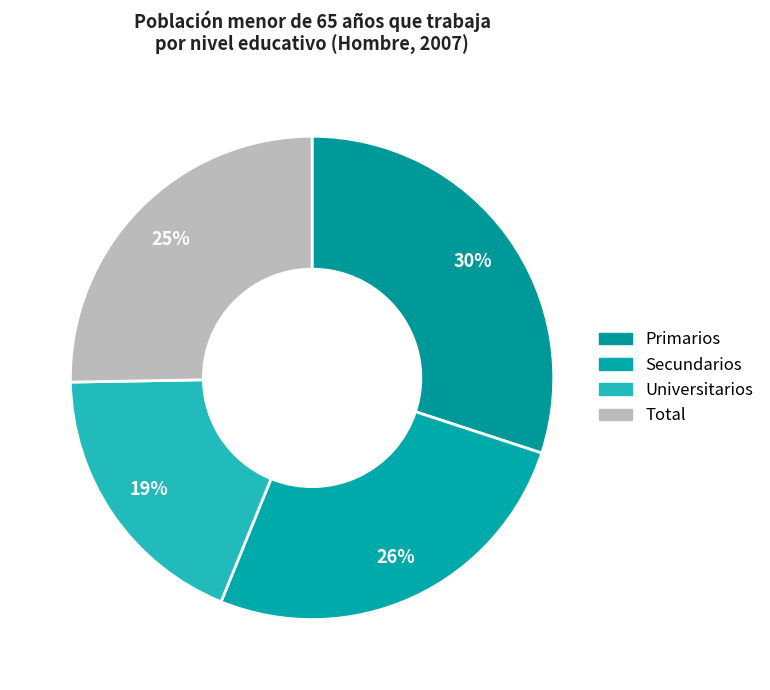

How many segments does this pie chart have?

4